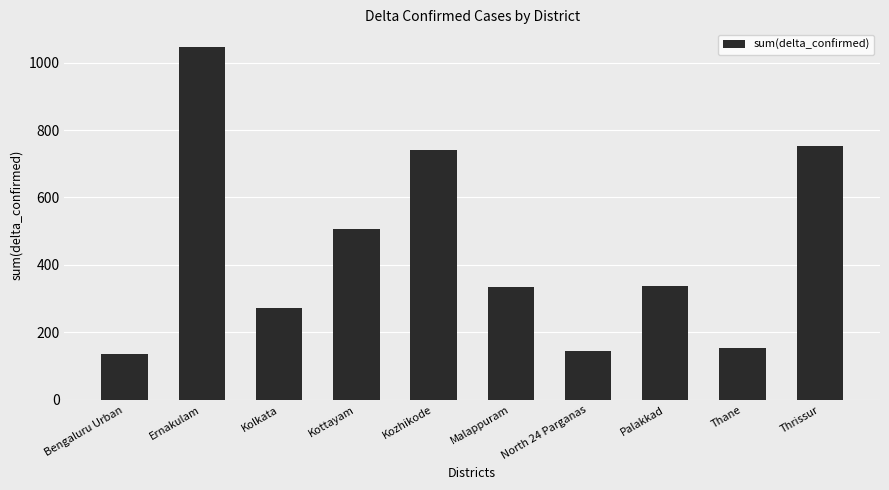

The chart shows a value of 274 at Kolkata. True or false?

True